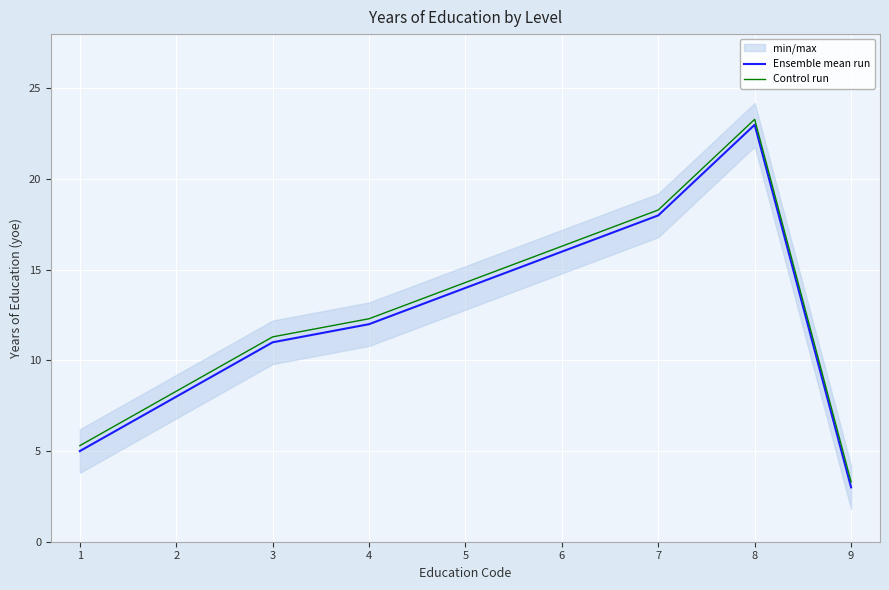

True or false: Ensemble mean run and Control run cross at least once.

False